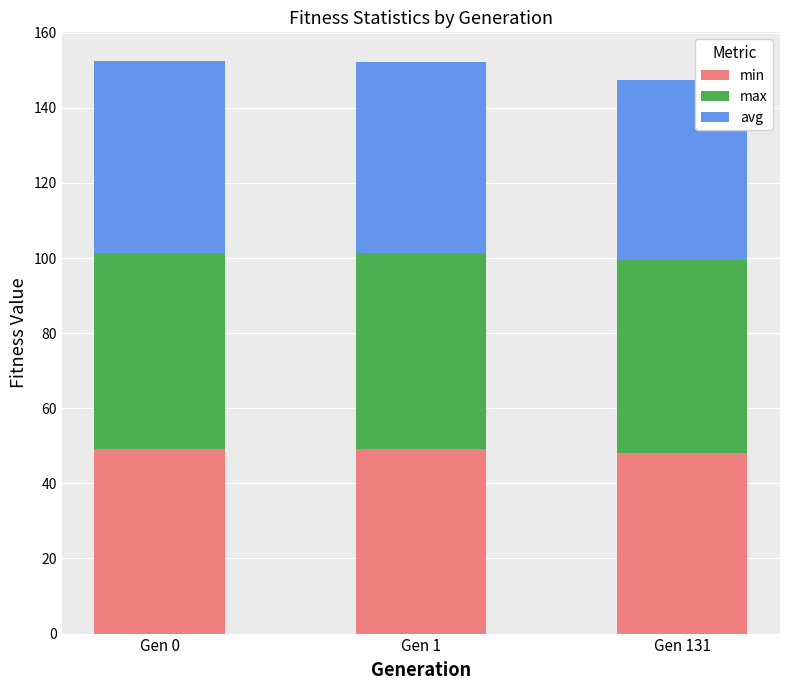

Reading left to right, list the values for the min series.

Gen 0=49.1	Gen 1=49.1	Gen 131=48.1